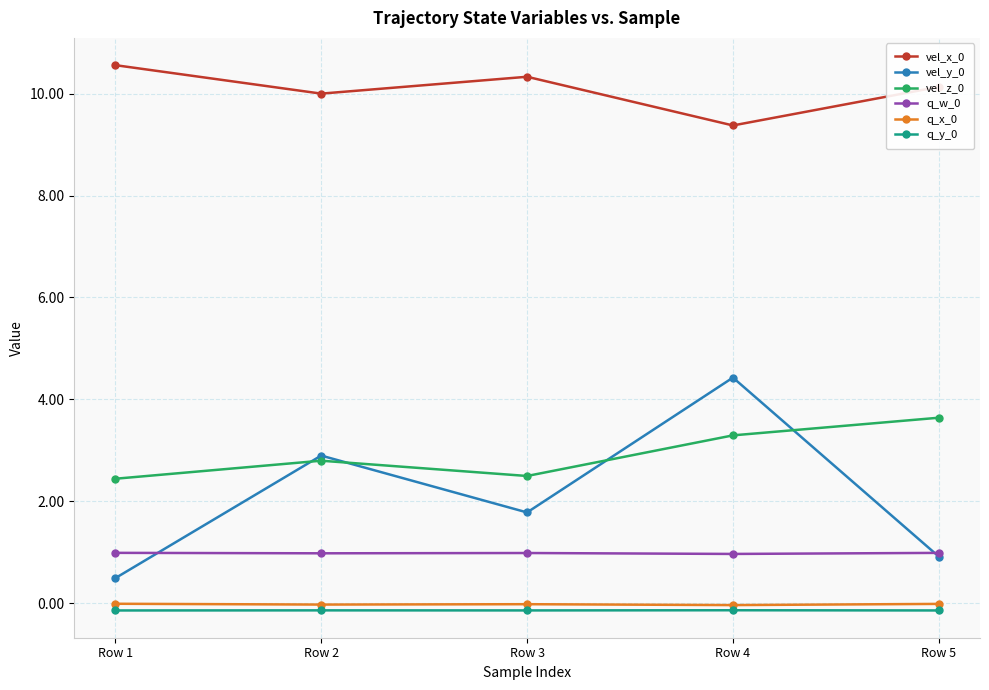

What is the sum of all vel_z_0 values?

14.7